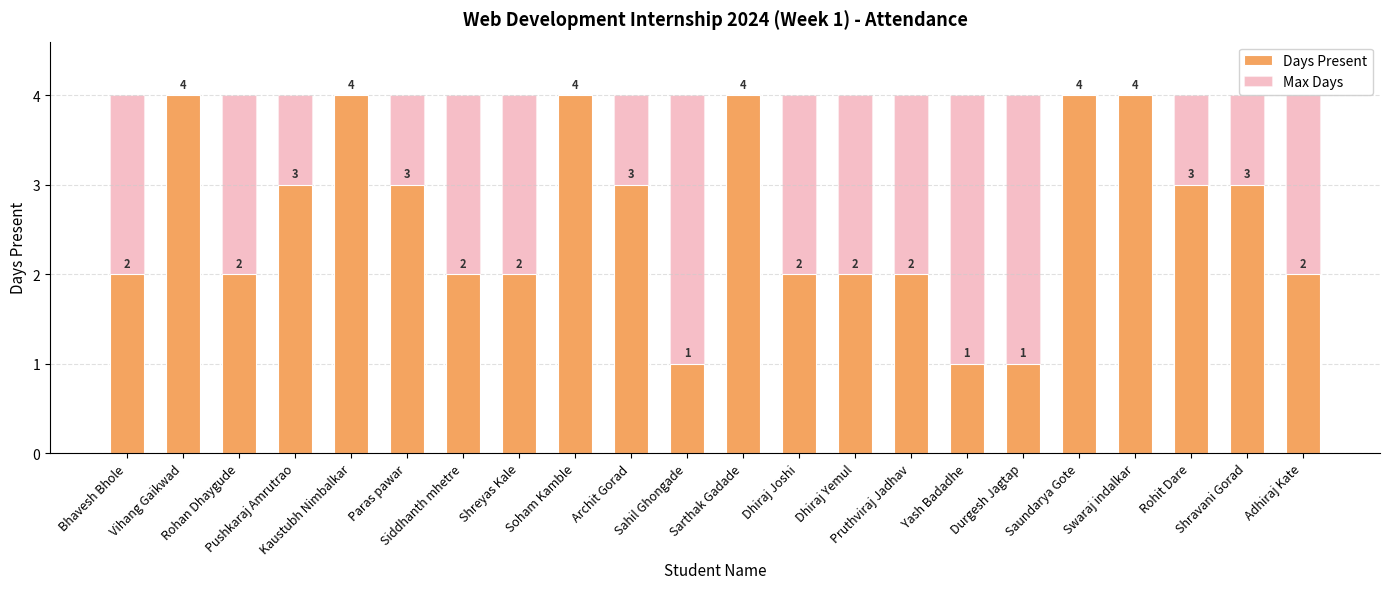

Reading right to left, what are all the values shown in this chart?

Days Present: Adhiraj Kate=2	Shravani Gorad=3	Rohit Dare=3	Swaraj indalkar=4	Saundarya Gote=4	Durgesh Jagtap=1	Yash Badadhe=1	Pruthviraj Jadhav=2	Dhiraj Yemul=2	Dhiraj Joshi=2	Sarthak Gadade=4	Sahil Ghongade=1	Archit Gorad=3	Soham Kamble=4	Shreyas Kale=2	Siddhanth mhetre=2	Paras pawar=3	Kaustubh Nimbalkar=4	Pushkaraj Amrutrao=3	Rohan Dhaygude=2	Vihang Gaikwad=4	Bhavesh Bhole=2
Max Days: Adhiraj Kate=4	Shravani Gorad=4	Rohit Dare=4	Swaraj indalkar=4	Saundarya Gote=4	Durgesh Jagtap=4	Yash Badadhe=4	Pruthviraj Jadhav=4	Dhiraj Yemul=4	Dhiraj Joshi=4	Sarthak Gadade=4	Sahil Ghongade=4	Archit Gorad=4	Soham Kamble=4	Shreyas Kale=4	Siddhanth mhetre=4	Paras pawar=4	Kaustubh Nimbalkar=4	Pushkaraj Amrutrao=4	Rohan Dhaygude=4	Vihang Gaikwad=4	Bhavesh Bhole=4